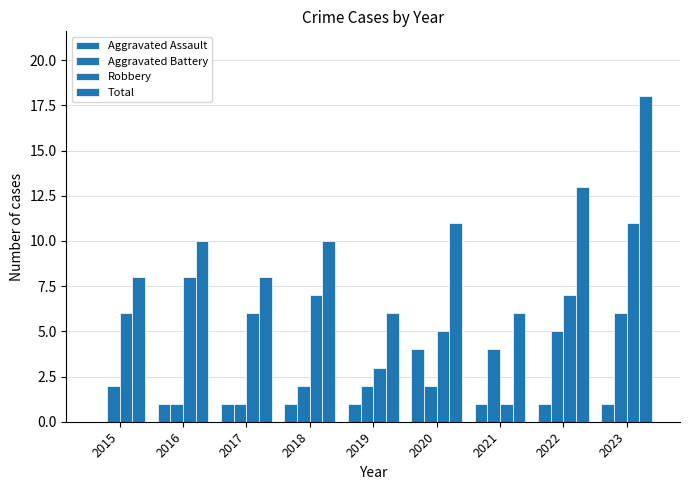

Which series has the widest spread of values?

Total